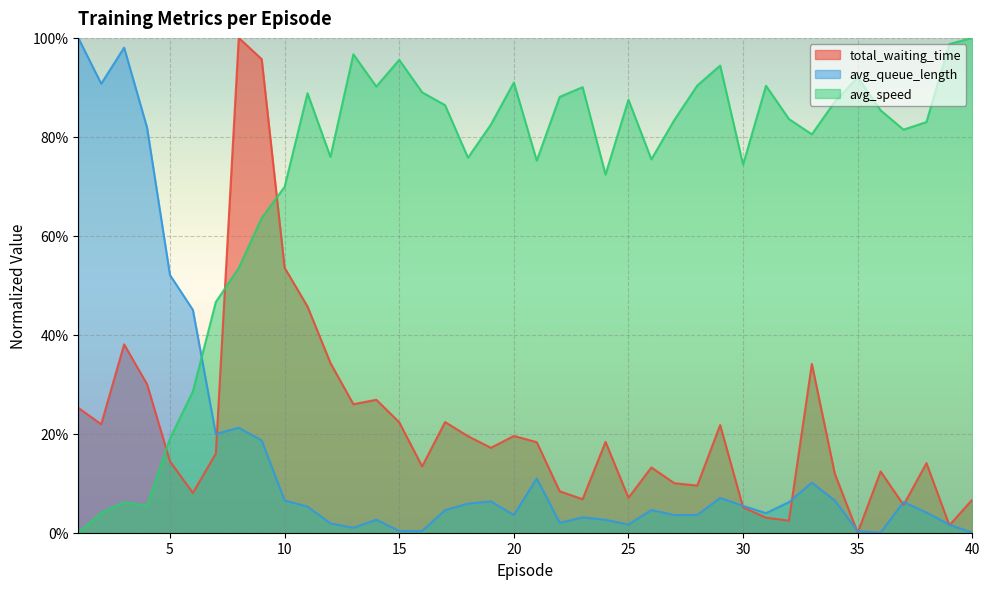

Is the value of total_waiting_time at 36 greater than the value of avg_speed at 26?

No